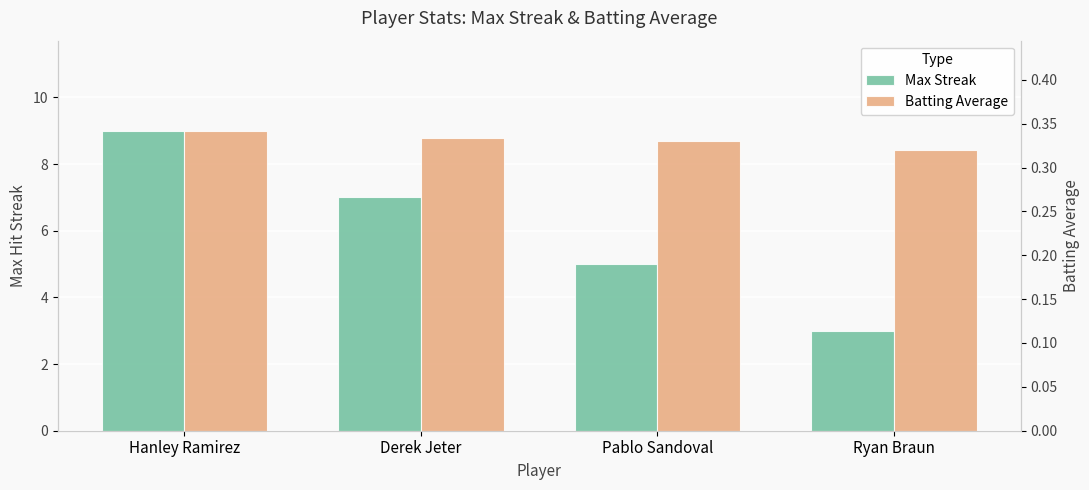

Where does the Max Streak series first go above 7?

Hanley Ramirez